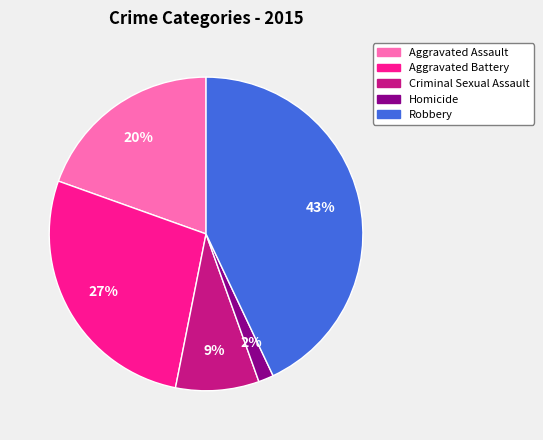

To the nearest percent, what is the difference between the Aggravated Assault and Robbery slice percentages?

23%